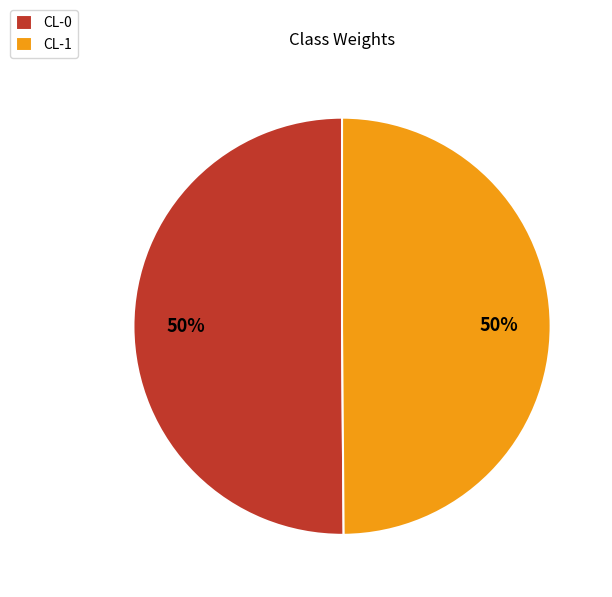

To the nearest percent, what percentage of the pie is CL-0?

50%